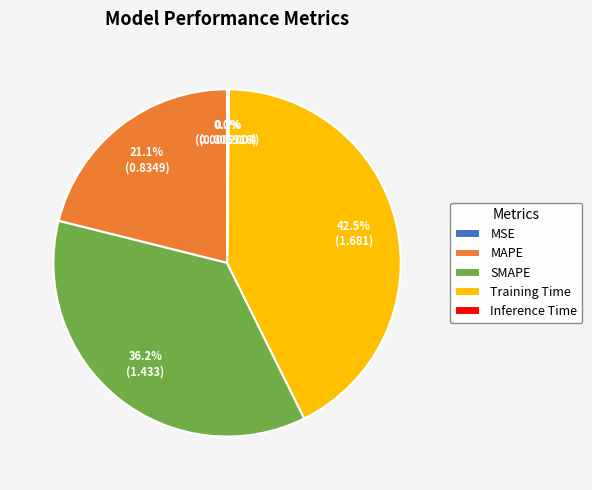

What is the ratio of the value at MAPE to the value at Training Time?

0.5